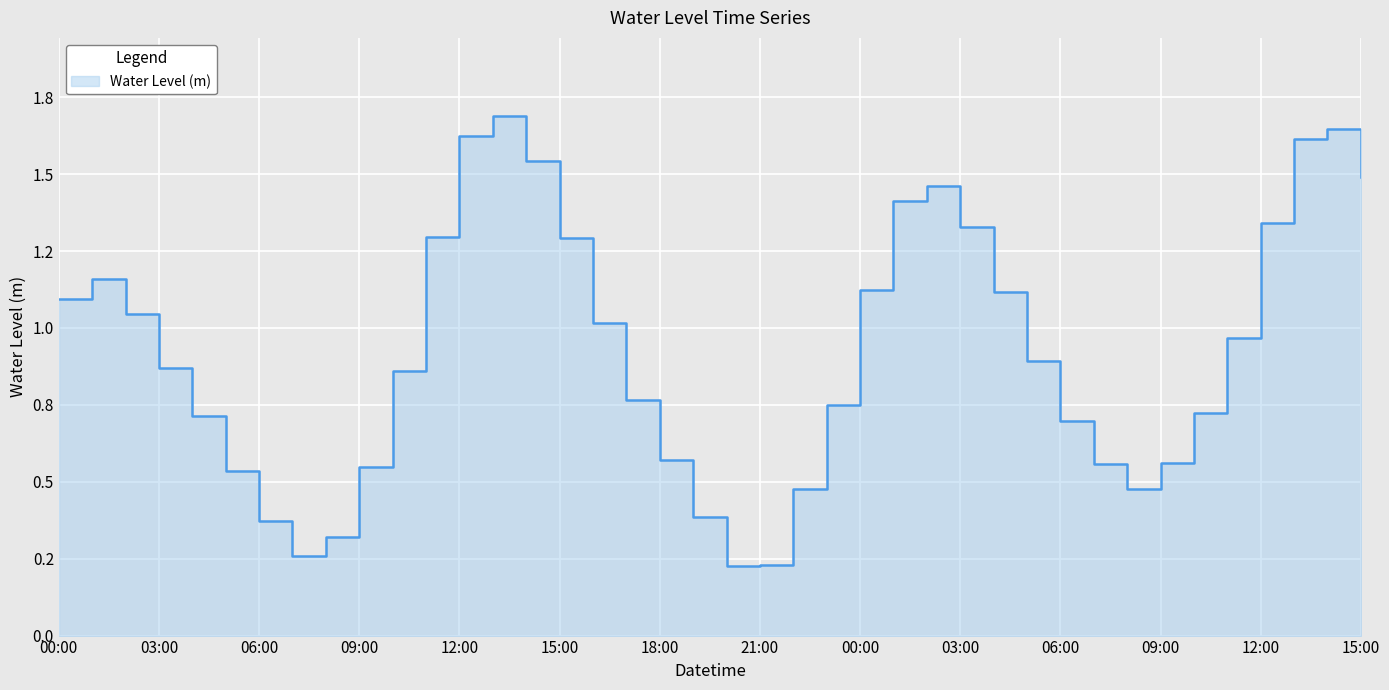

Which label corresponds to the smallest value in the chart?

20:00